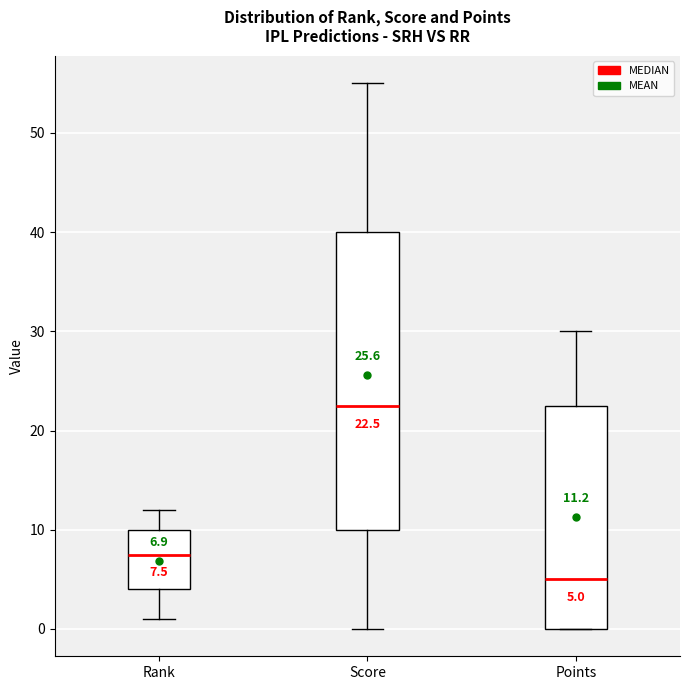

Which box is the tallest, from its lower edge to its upper edge?

Score